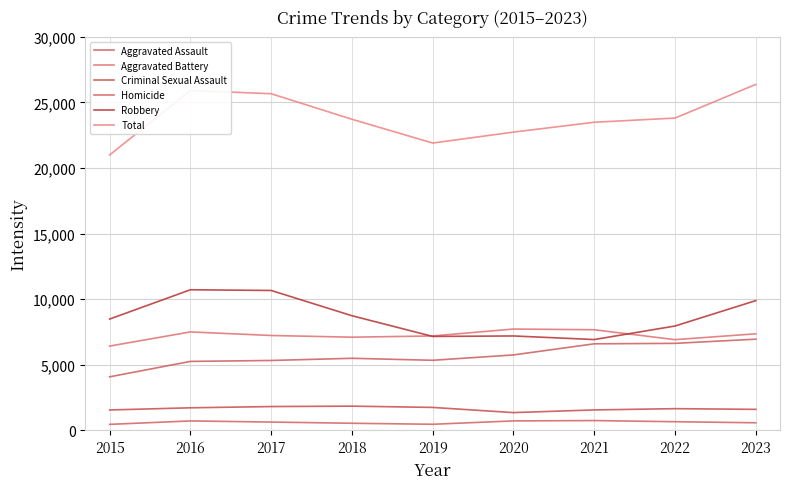

What is the value of the Total point at the 5th from the left?

21907